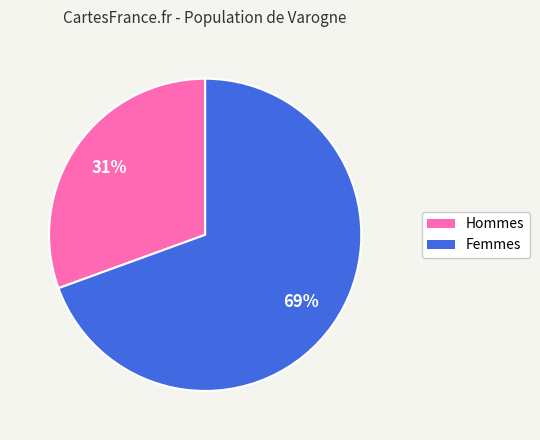

To the nearest percent, what is the average slice percentage?

50%